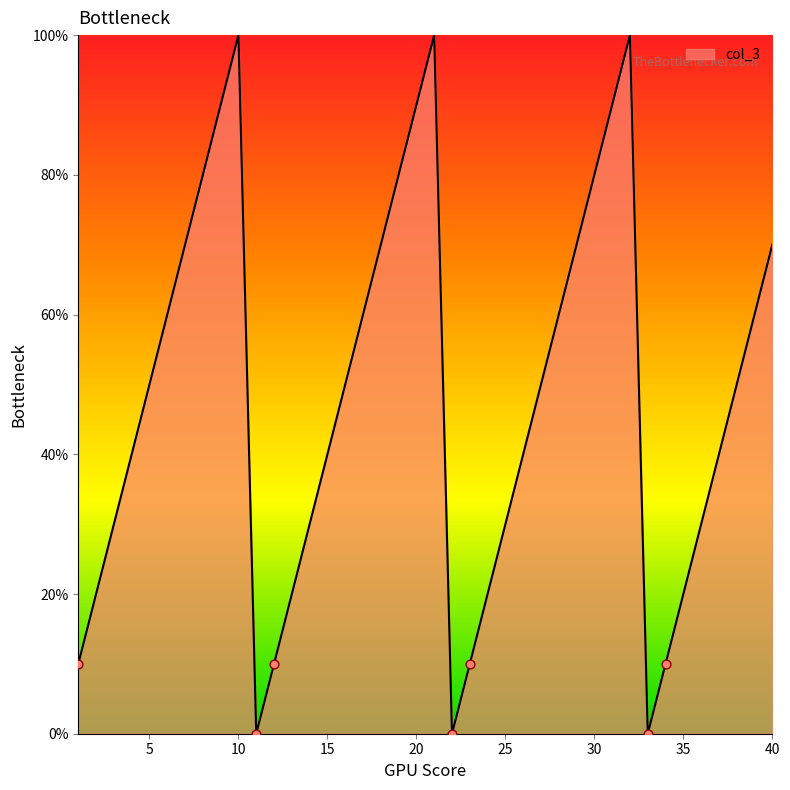

What is the maximum value shown in the chart?

100